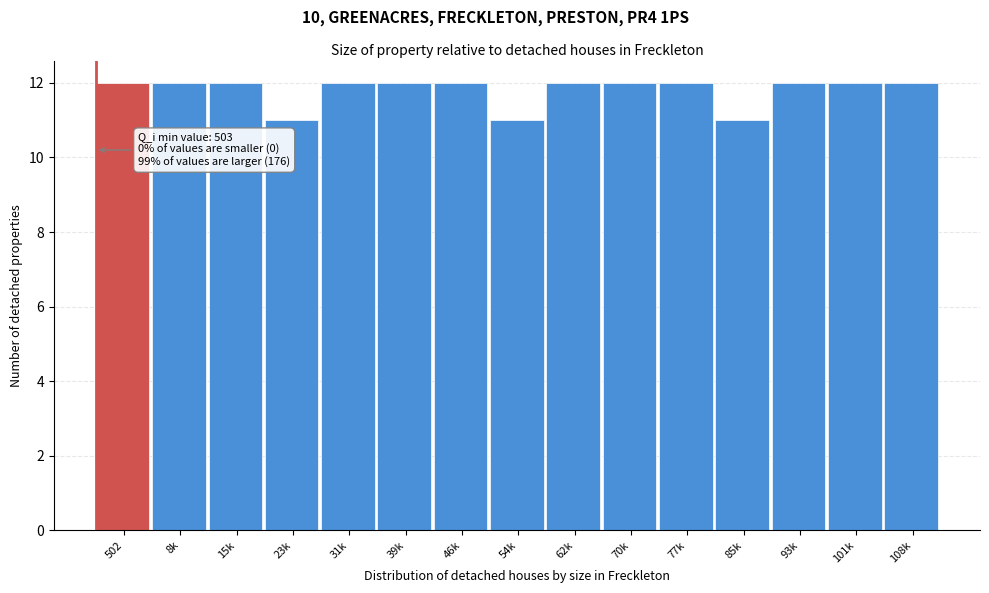

Reading left to right, list all the values displayed in this chart.

12	12	12	11	12	12	12	11	12	12	12	11	12	12	12